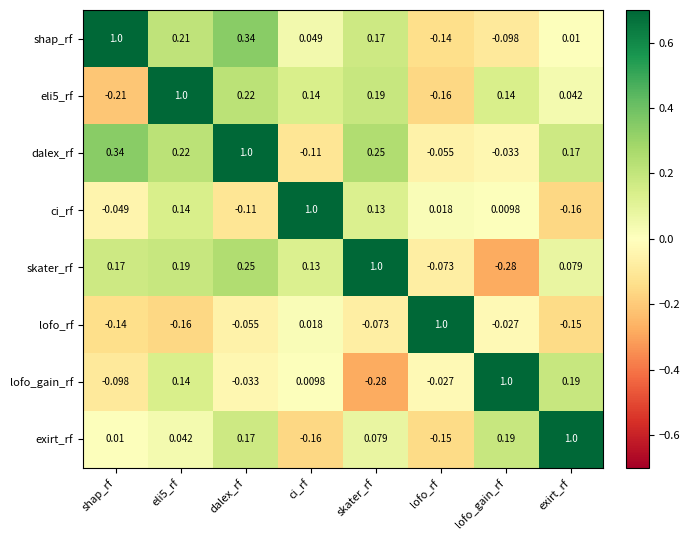

At which label is eli5_rf closest to 0?

exirt_rf